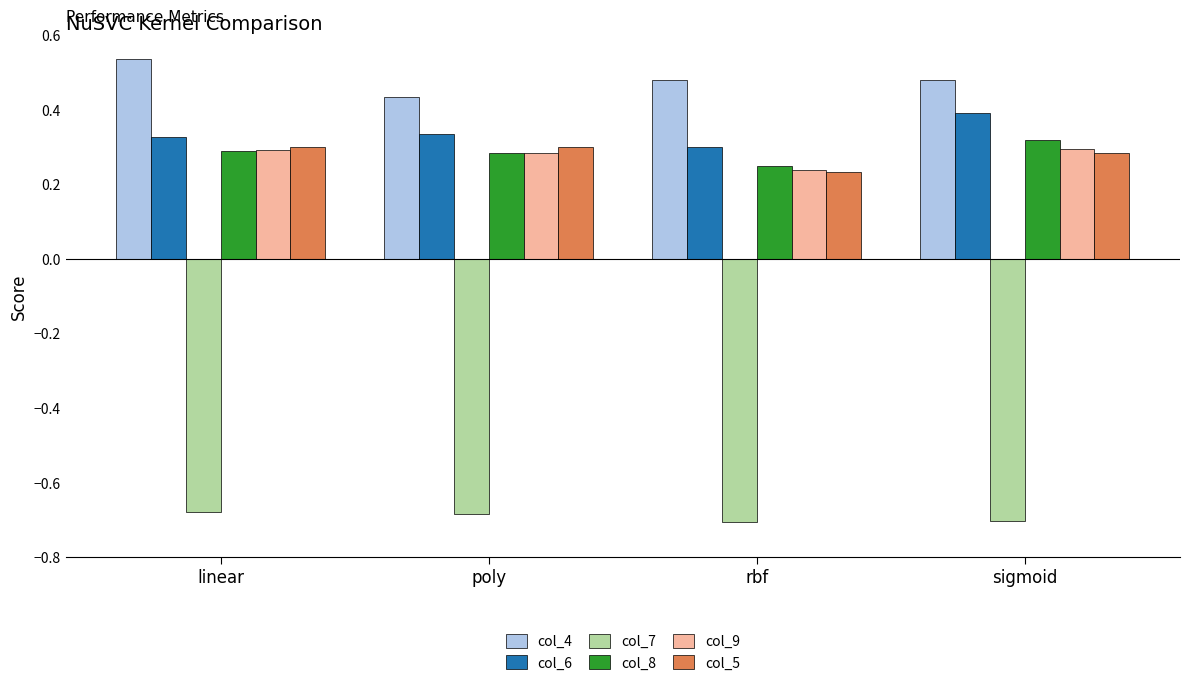

How many col_9 values are between 0 and 1?

4